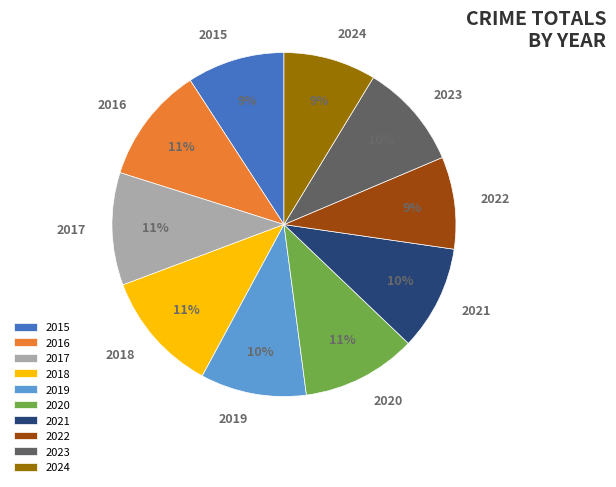

What percentage is the 2018 slice, to the nearest percent?

11%